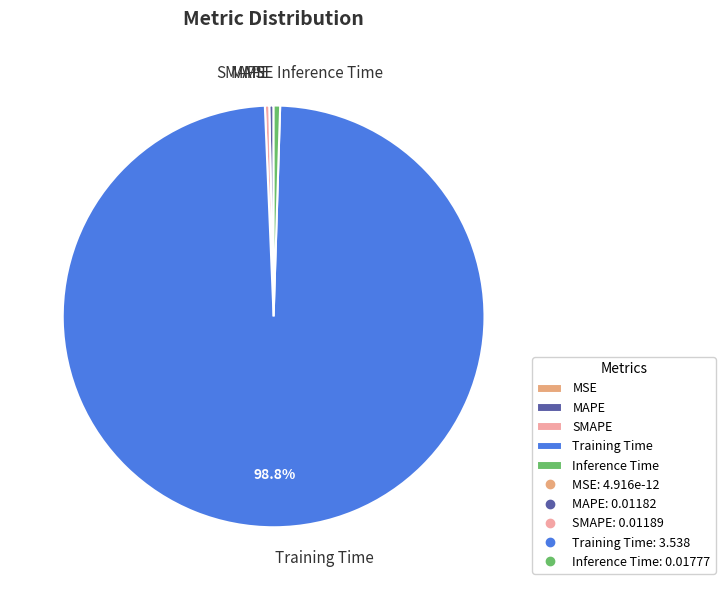

The MAPE slice represents 14% of the pie. True or false?

False